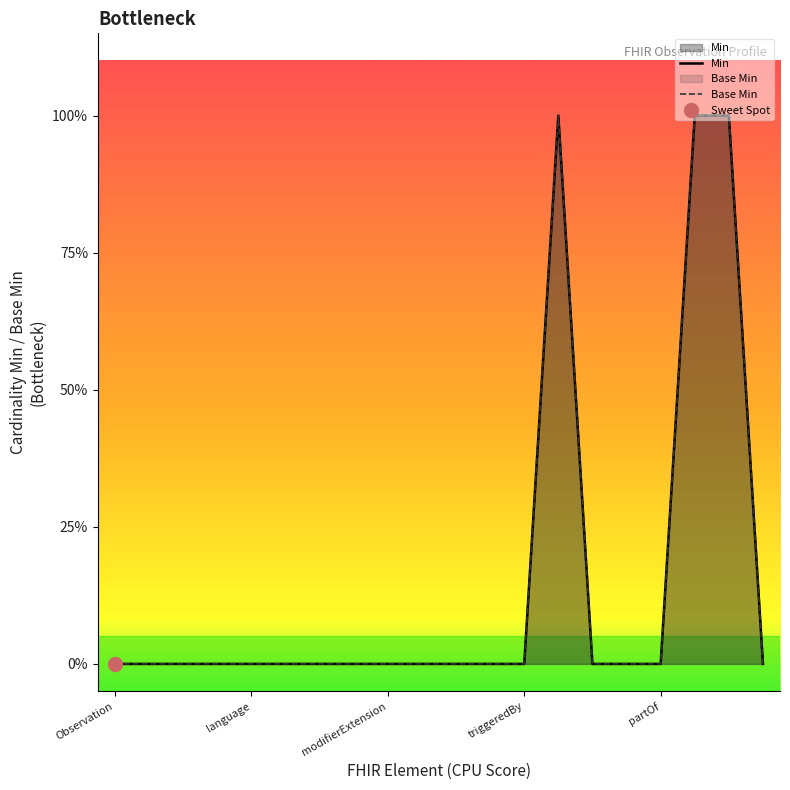

True or false: Min has more than 0 points higher than both neighbors.

True